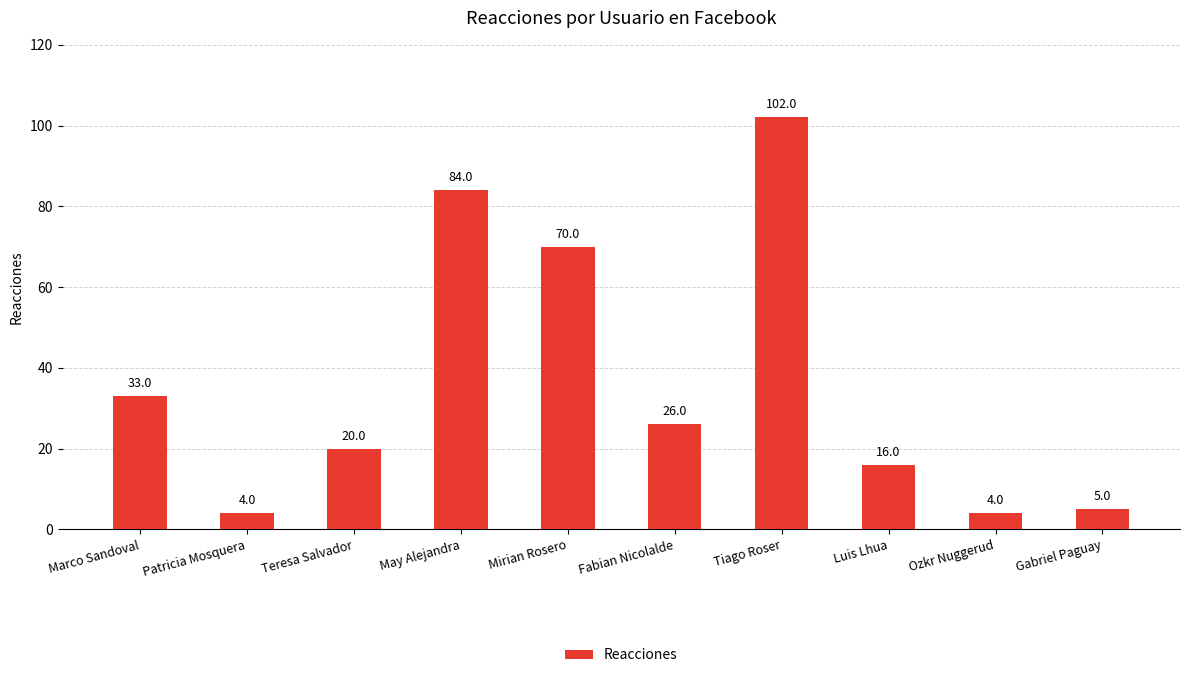

Where is the data nearest to the value 53?

Mirian Rosero